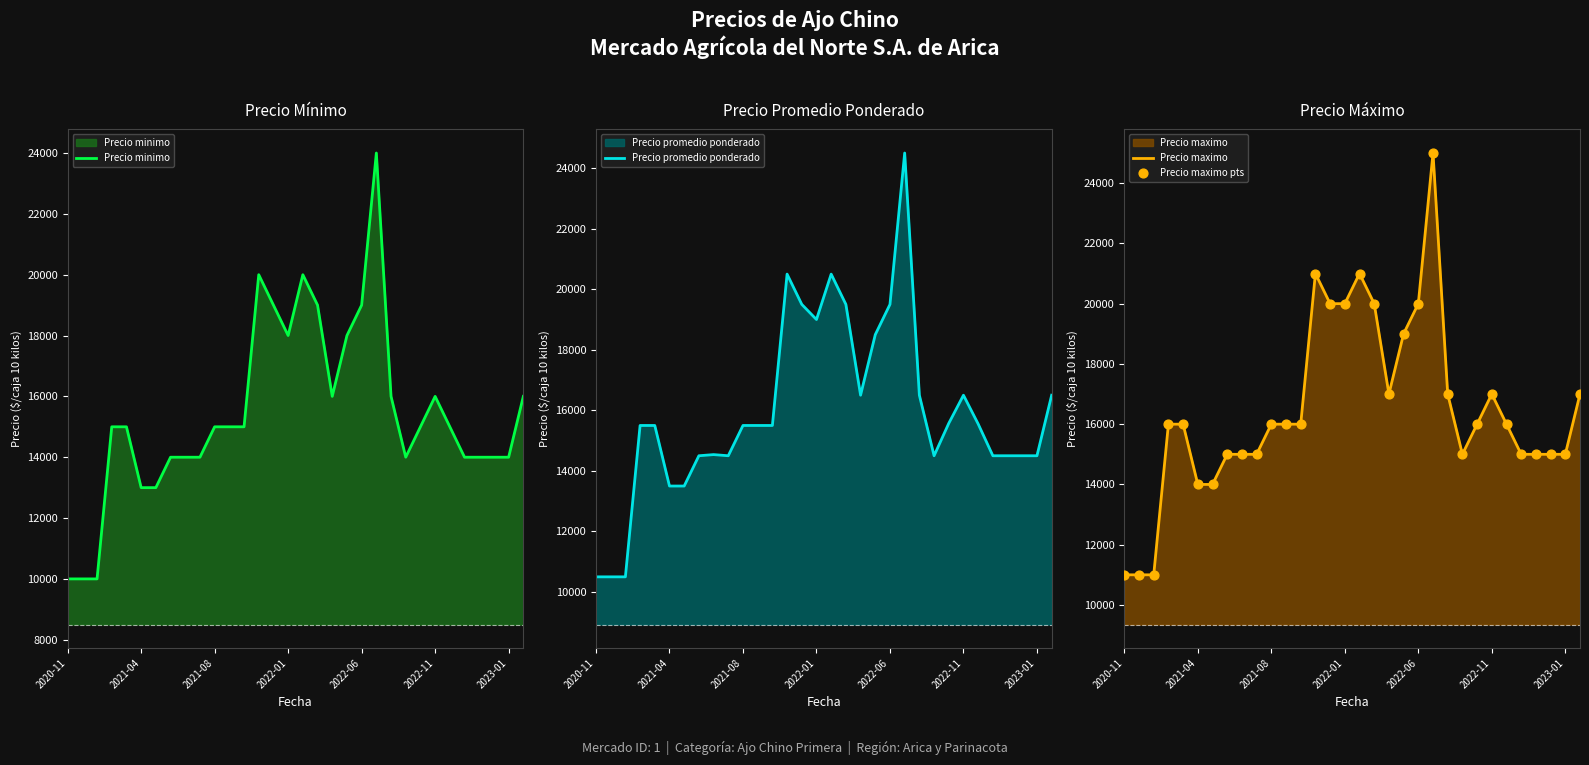

Which series has the largest total across all categories?

Precio maximo